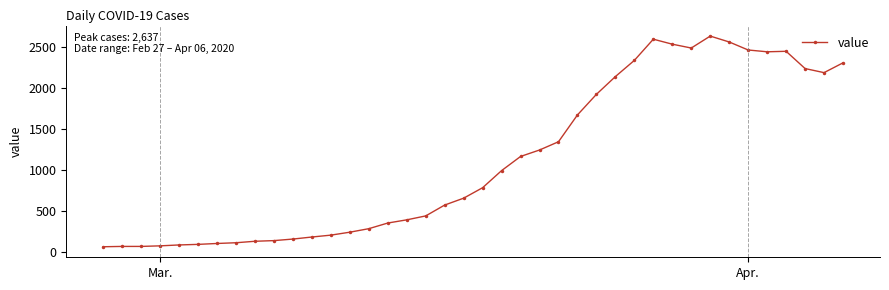

What is the smallest value displayed?

61